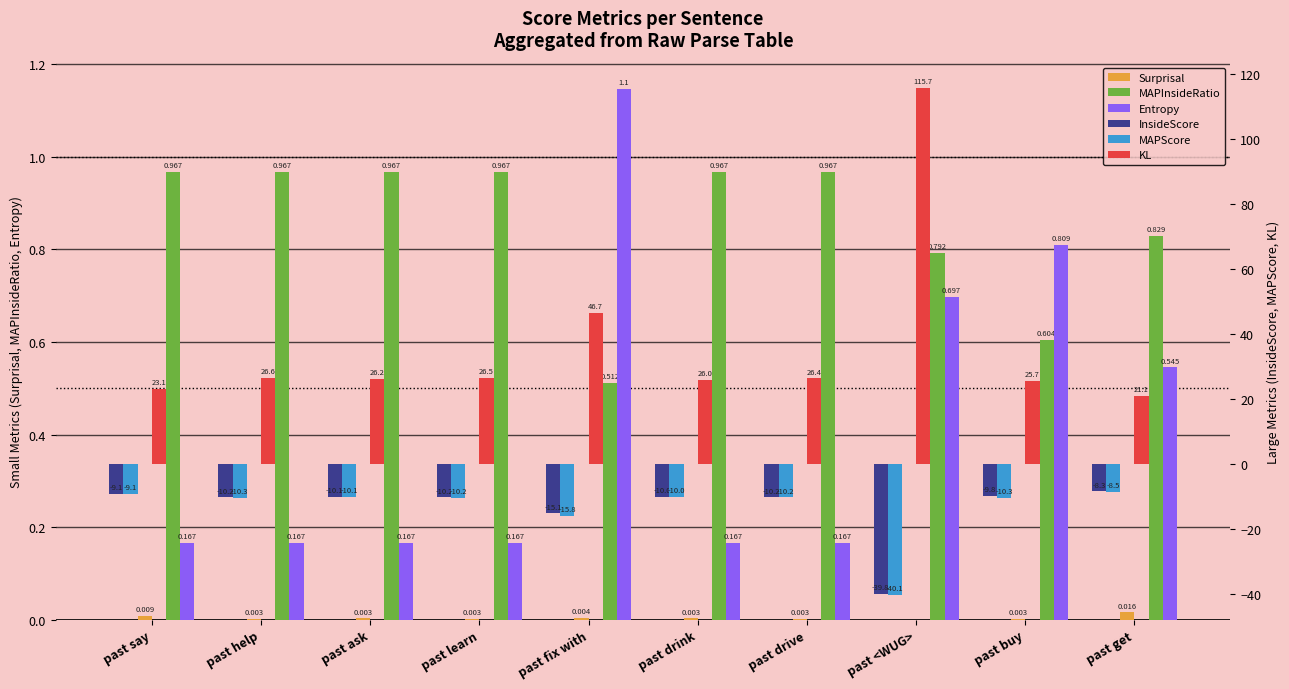

List the labels in order of KL value, smallest first.

past get, past say, past buy, past drink, past ask, past drive, past learn, past help, past fix with, past <WUG>